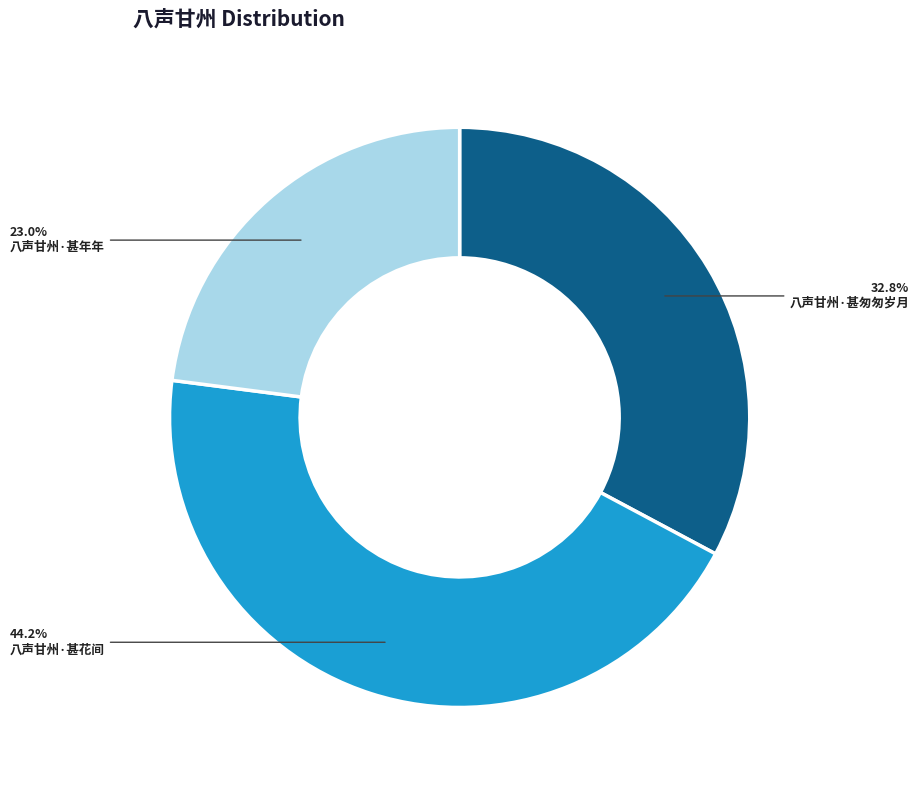

Rank the categories by value from lowest to highest.

八声甘州·甚年年, 八声甘州·甚匆匆岁月, 八声甘州·甚花间